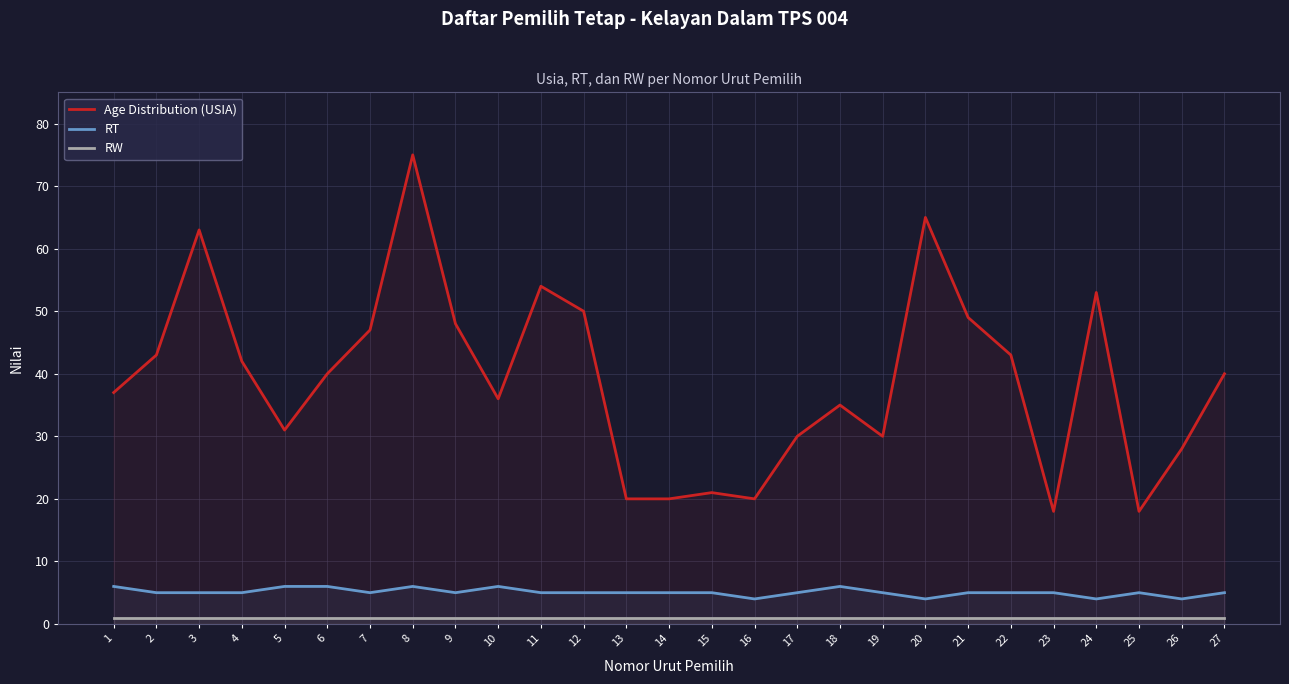

What is the difference between the Age Distribution (USIA) values at 11 and 10?

18